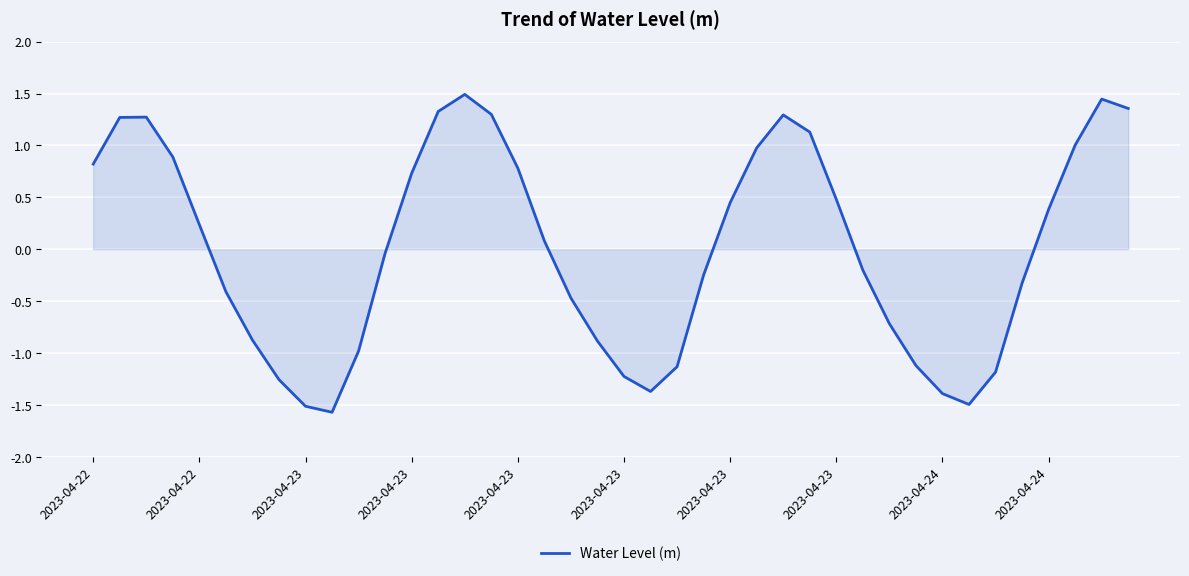

What is the difference between the maximum and minimum values?

3.1